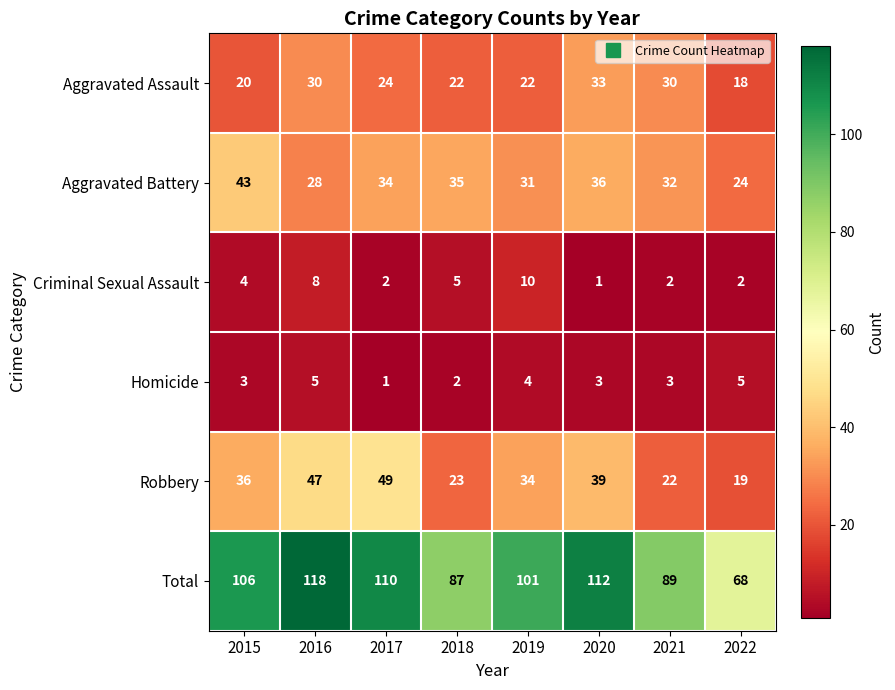

True or false: Aggravated Battery has a value of 14 at 2019.

False